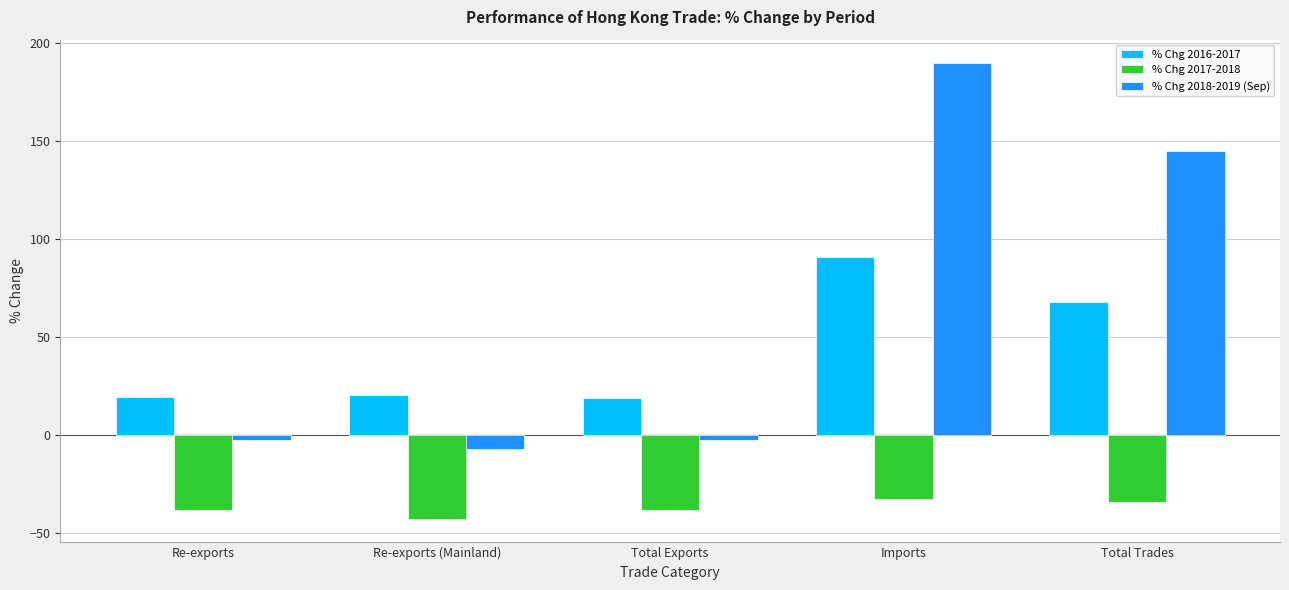

What is the difference between the second highest and second lowest values in the % Chg 2016-2017 series?

48.7